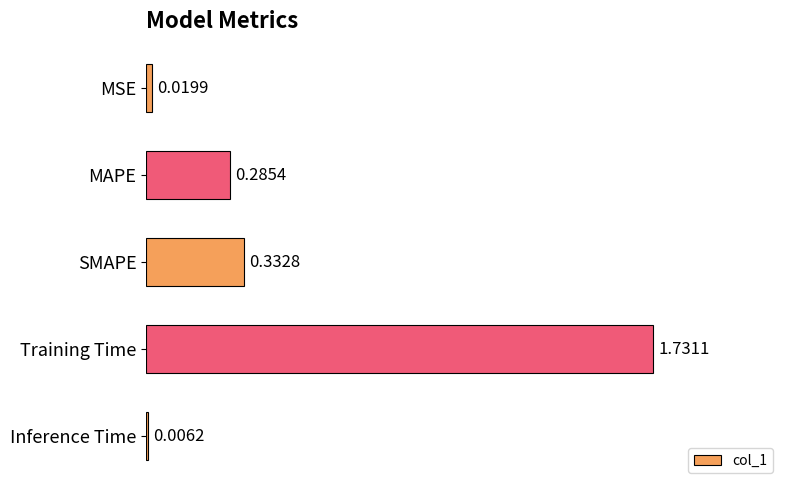

At which category does the chart reach its peak across all series?

Training Time